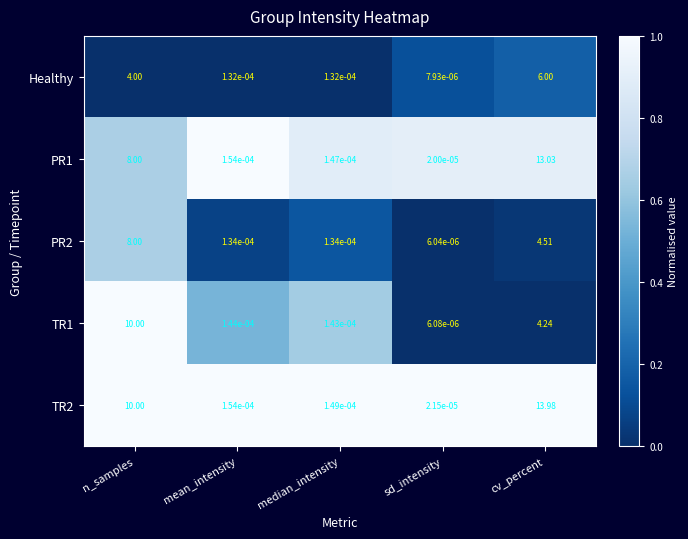

Which label corresponds to the largest value in the chart?

cv_percent